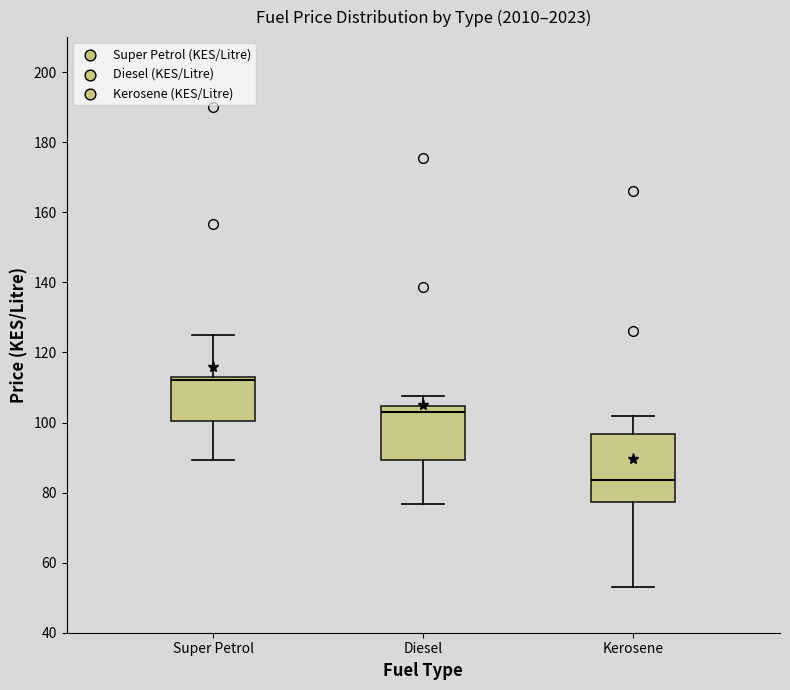

Reading left to right, transcribe this box plot: for each box, give where its median line is, the range the box spans, and where its two whiskers end, as read against the y-axis. The values are not printed on the chart, so give them approximately, as read against the axis.

Super Petrol: median 112, box 100 to 114, whiskers 90 to 124
Diesel: median 102, box 90 to 104, whiskers 76 to 108
Kerosene: median 84, box 78 to 96, whiskers 54 to 102